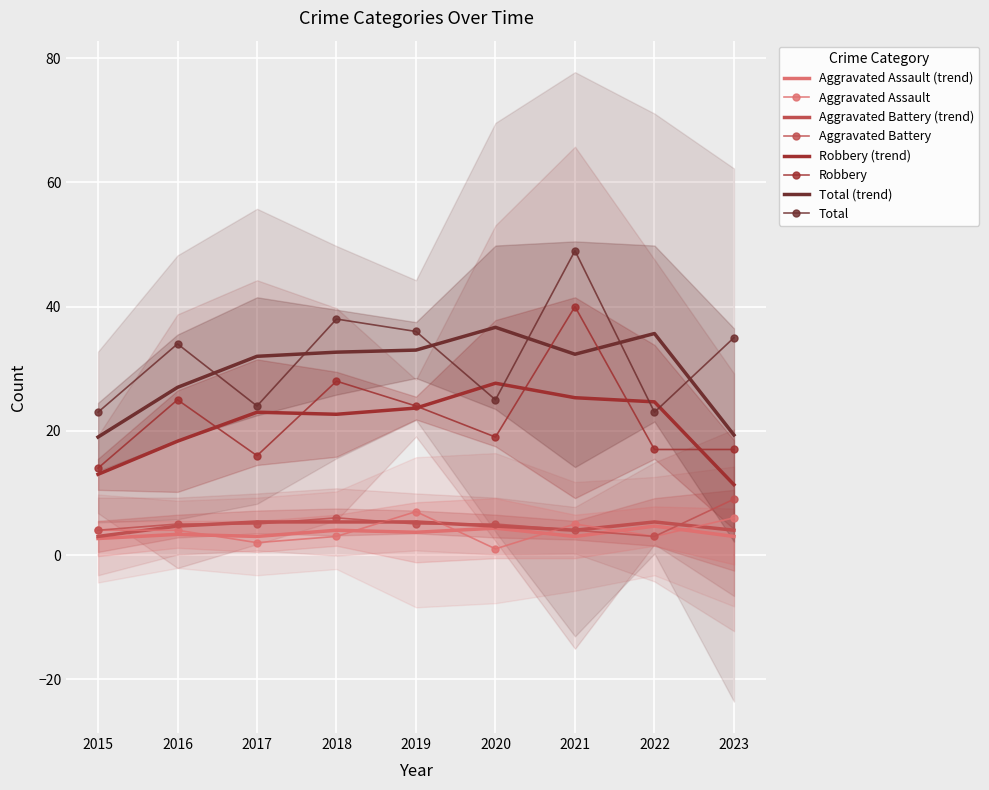

What is the difference between the maximum and second lowest values in the Total series?

26.0